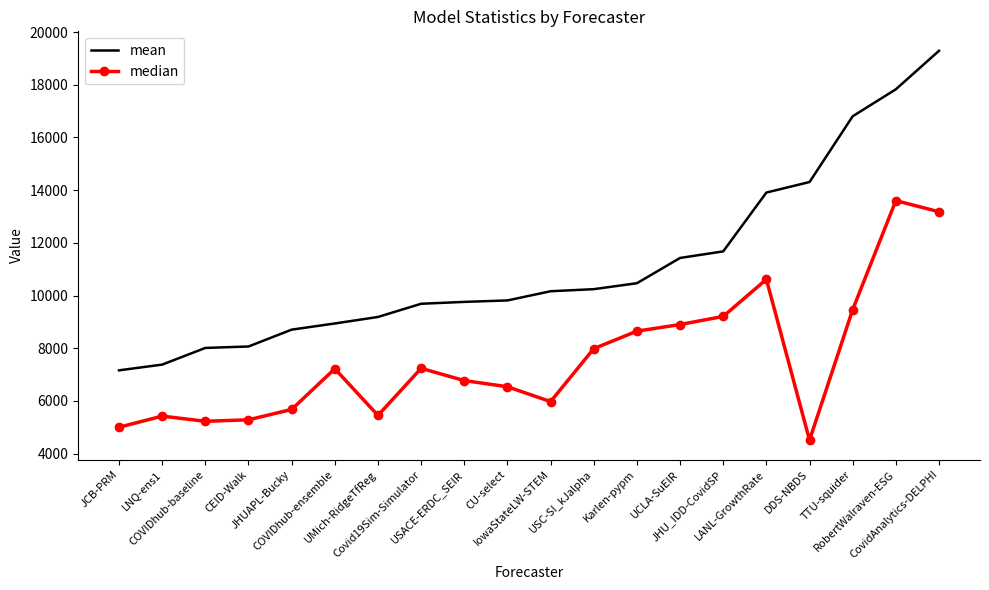

What position from the right is USACE-ERDC_SEIR?

12